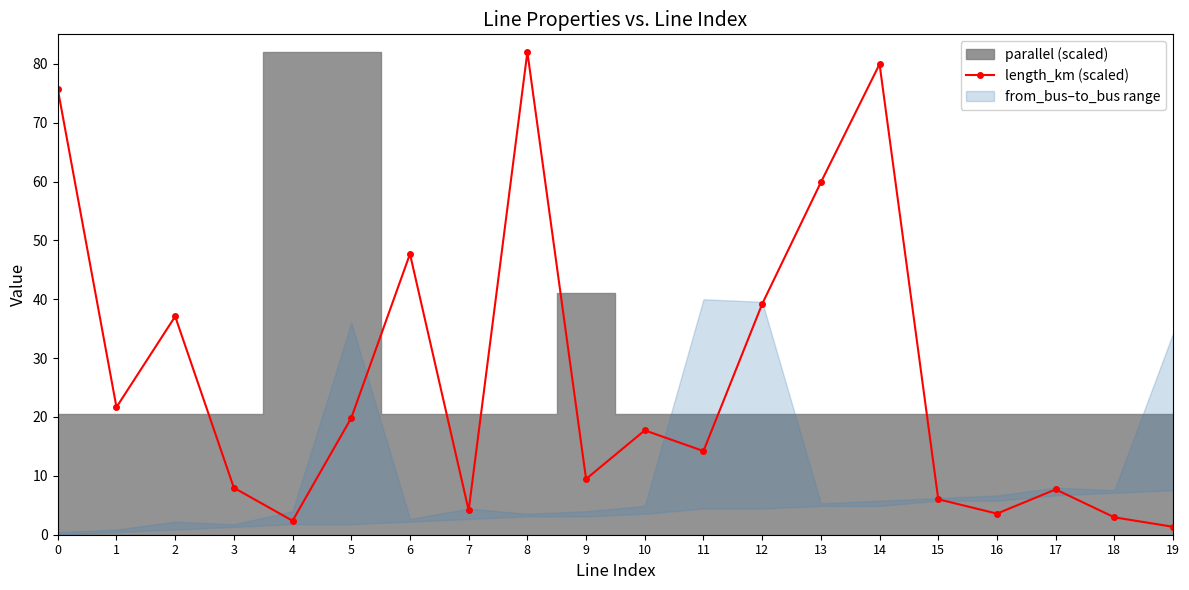

List the labels in order of value, largest first.

8, 14, 0, 13, 6, 12, 2, 1, 5, 10, 11, 9, 3, 17, 15, 7, 16, 18, 4, 19